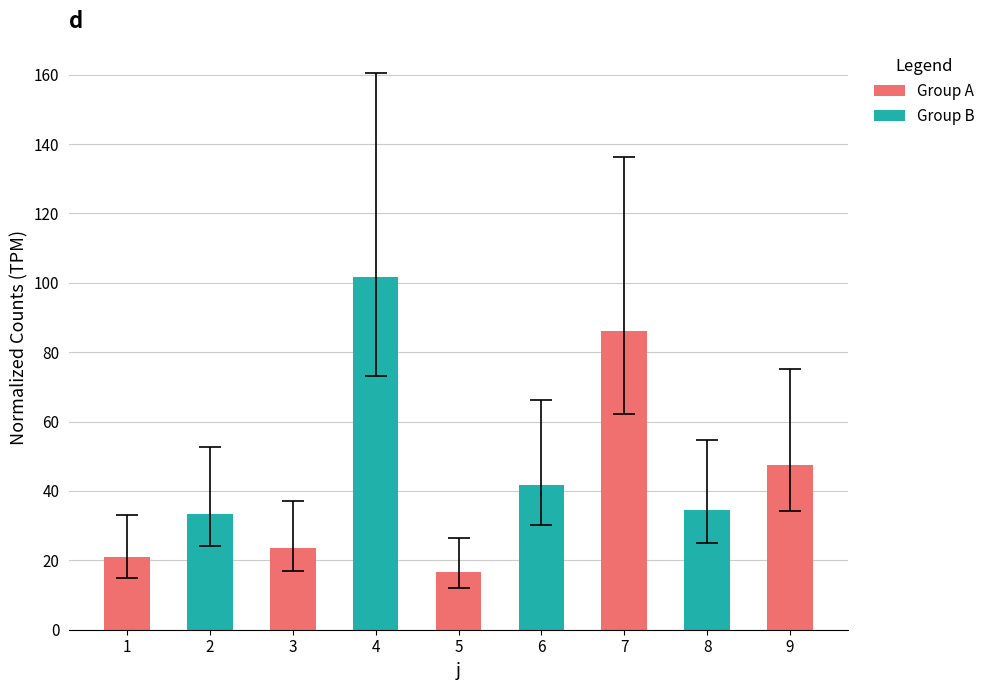

How many values are below 34?

4